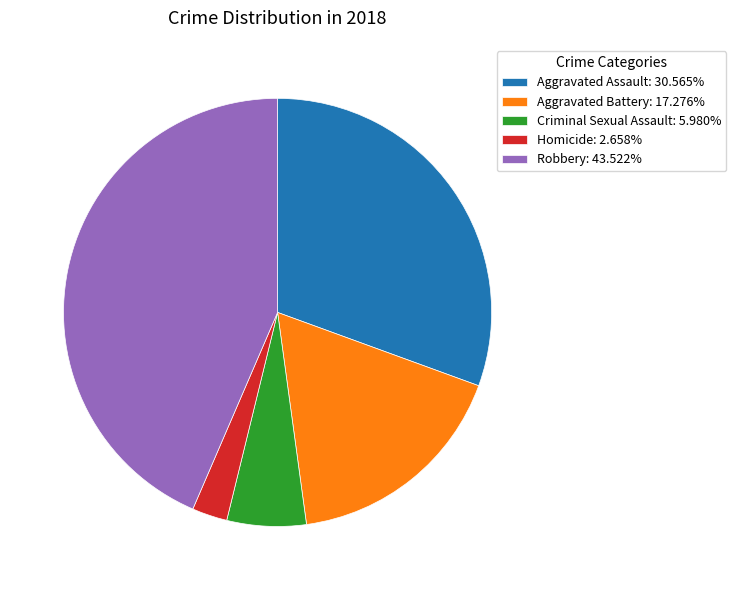

Is it true that Homicide is 3% of the pie?

True